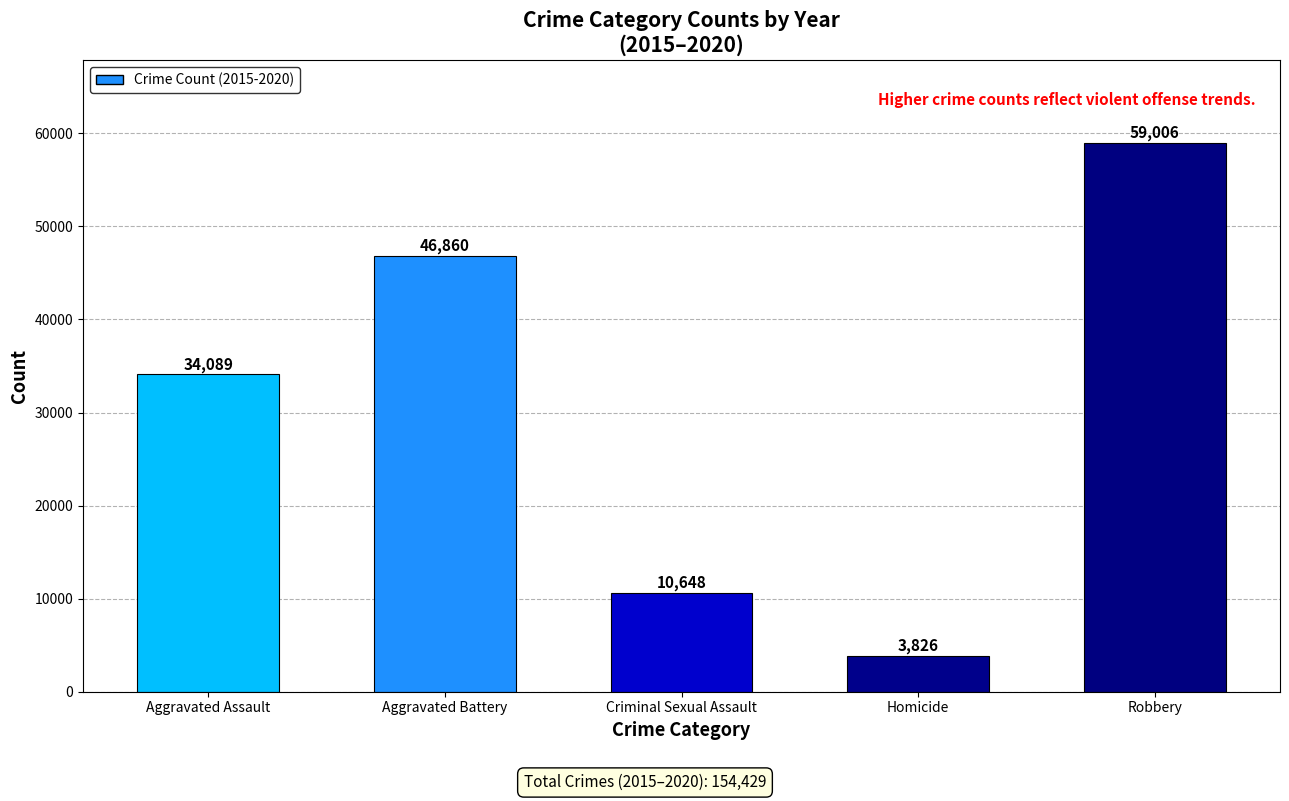

True or false: the data shows 46860 at Aggravated Battery.

True